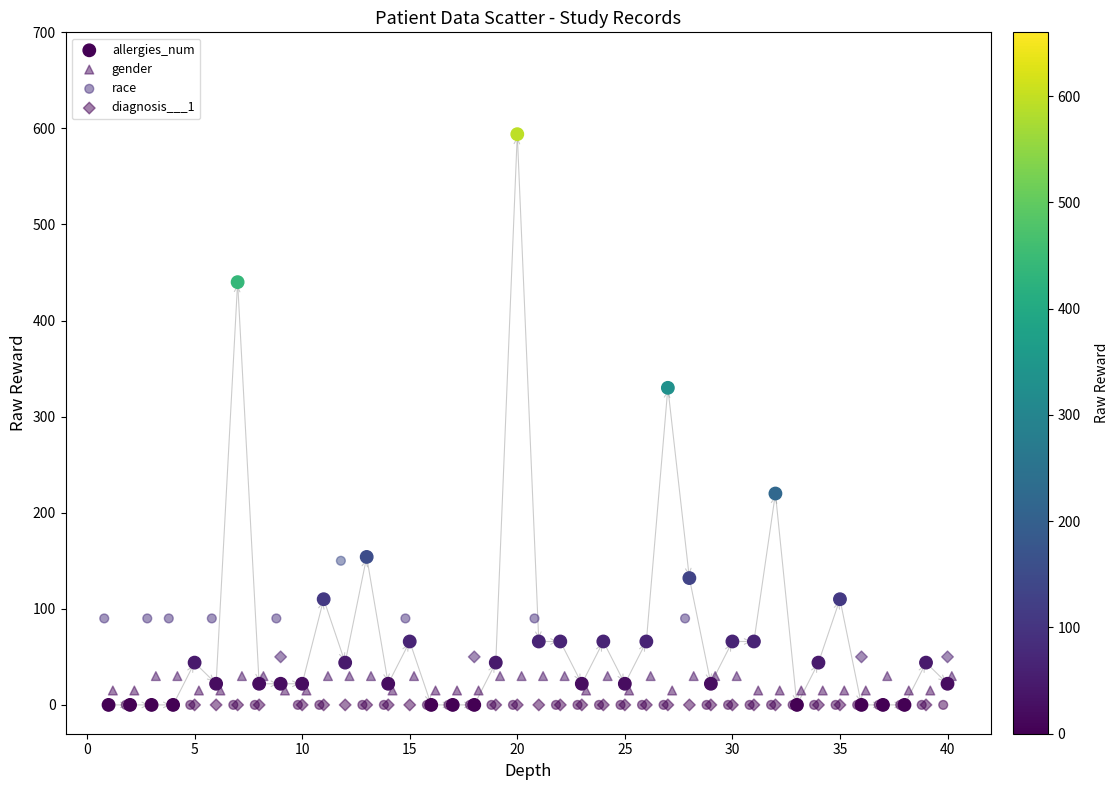

Which series contains the lowest Y value?

allergies_num